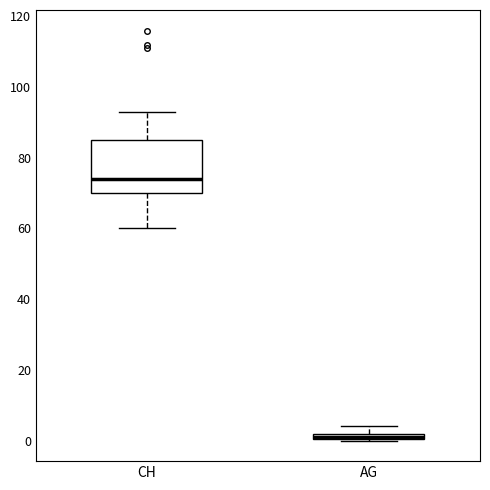

Which box is the tallest, from its lower edge to its upper edge?

CH